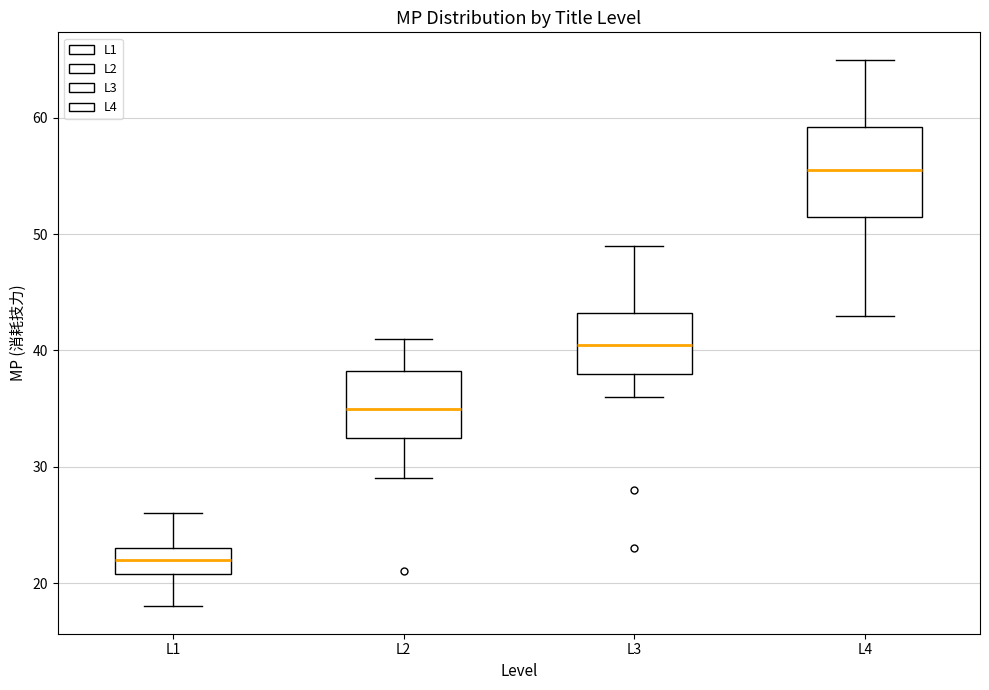

Where is the upper edge of the box for L4 on the y-axis? The values are not printed on the chart, so give them approximately, as read against the axis.

59